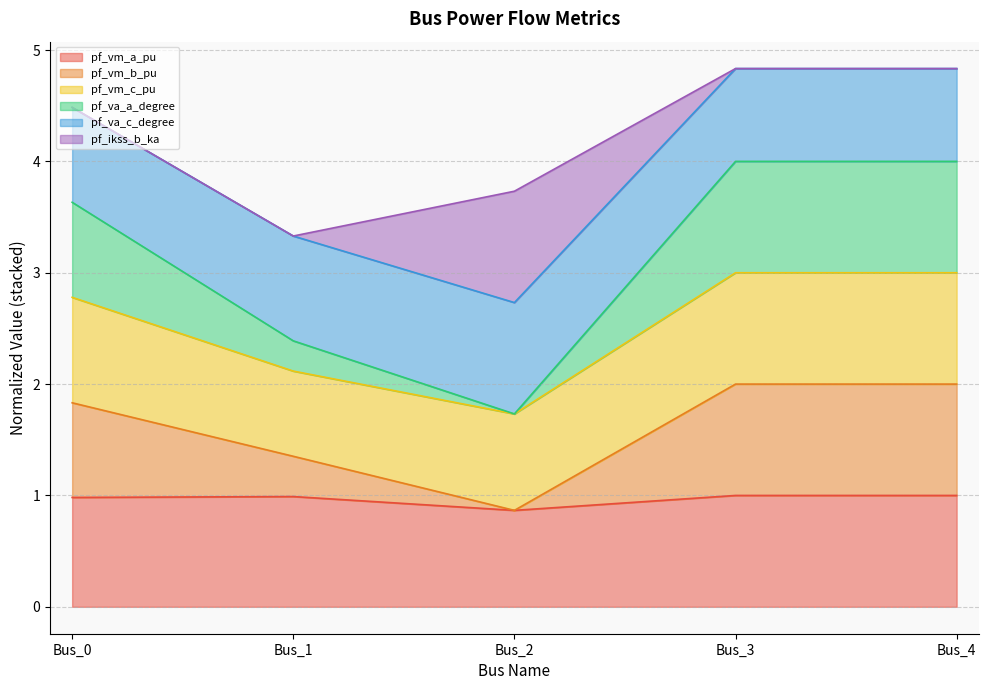

How many lines are shown in the chart?

6